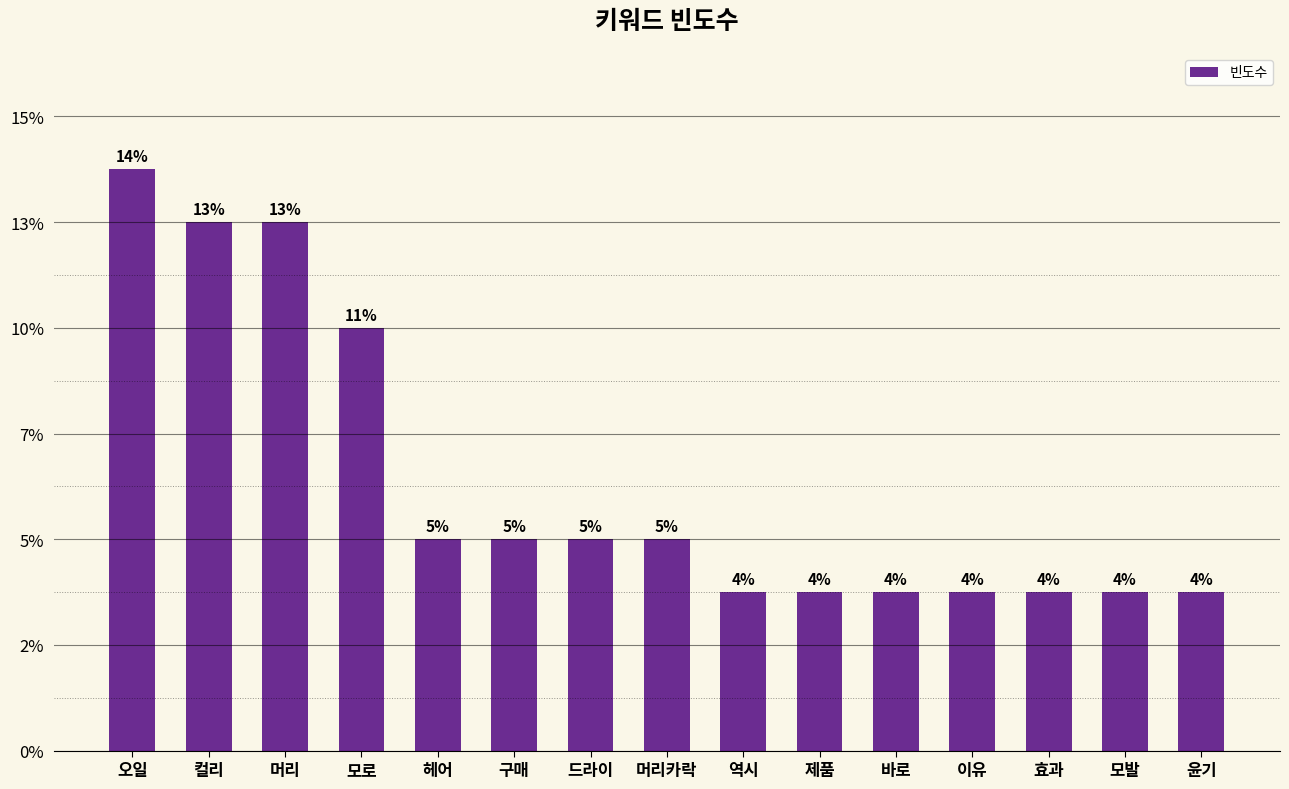

How many distinct data groups are displayed?

1